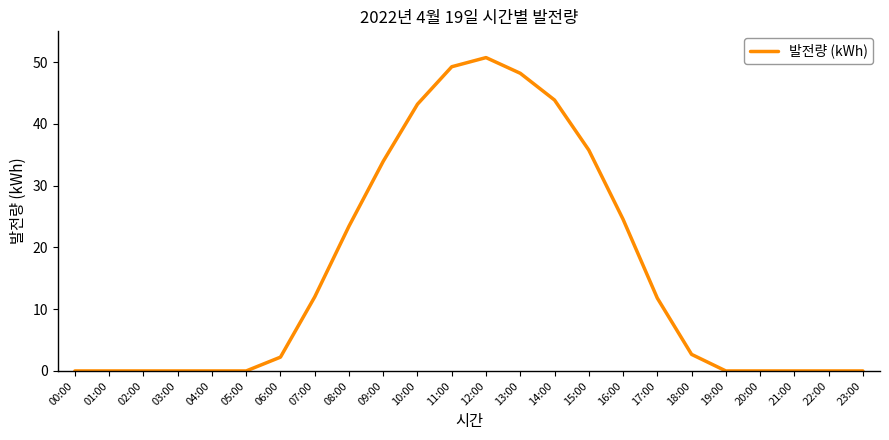

How many series are shown in this chart?

1